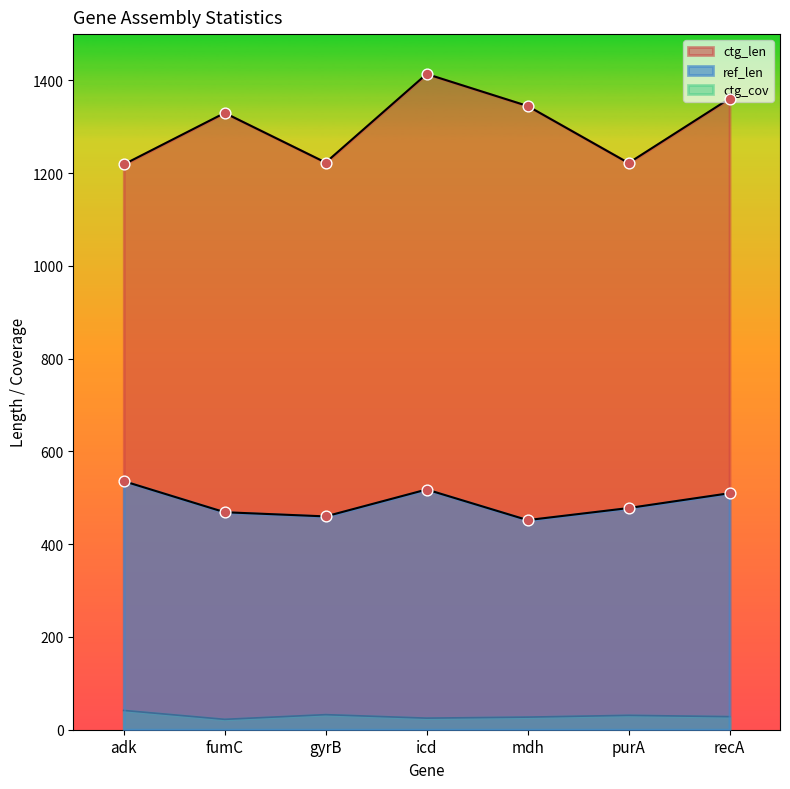

What is the total value across all series at fumC?

1821.4